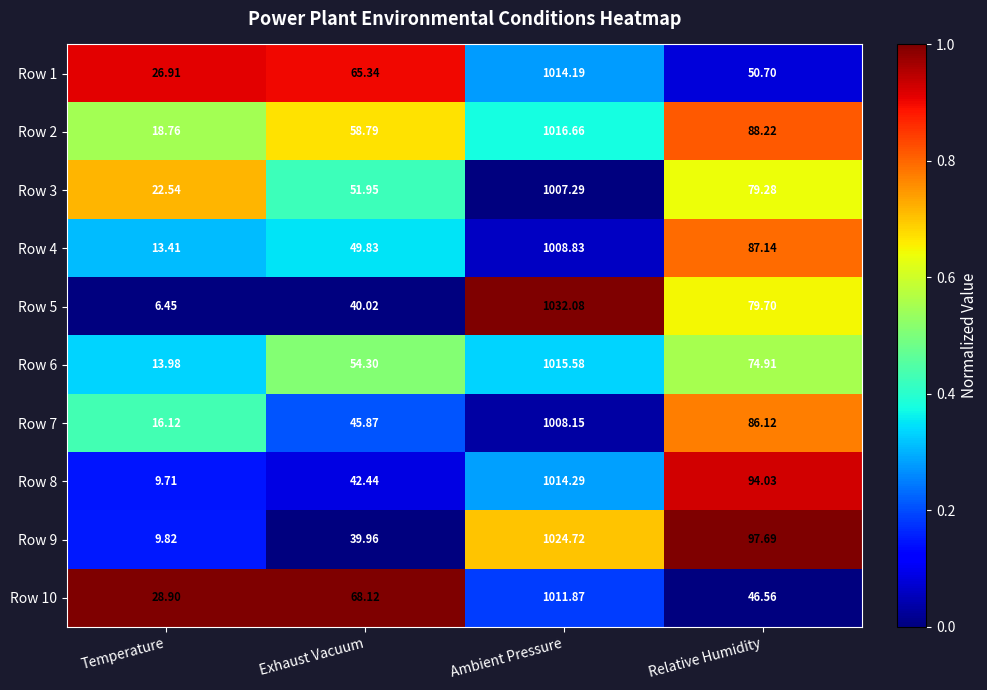

How many categories are shown in the chart?

4